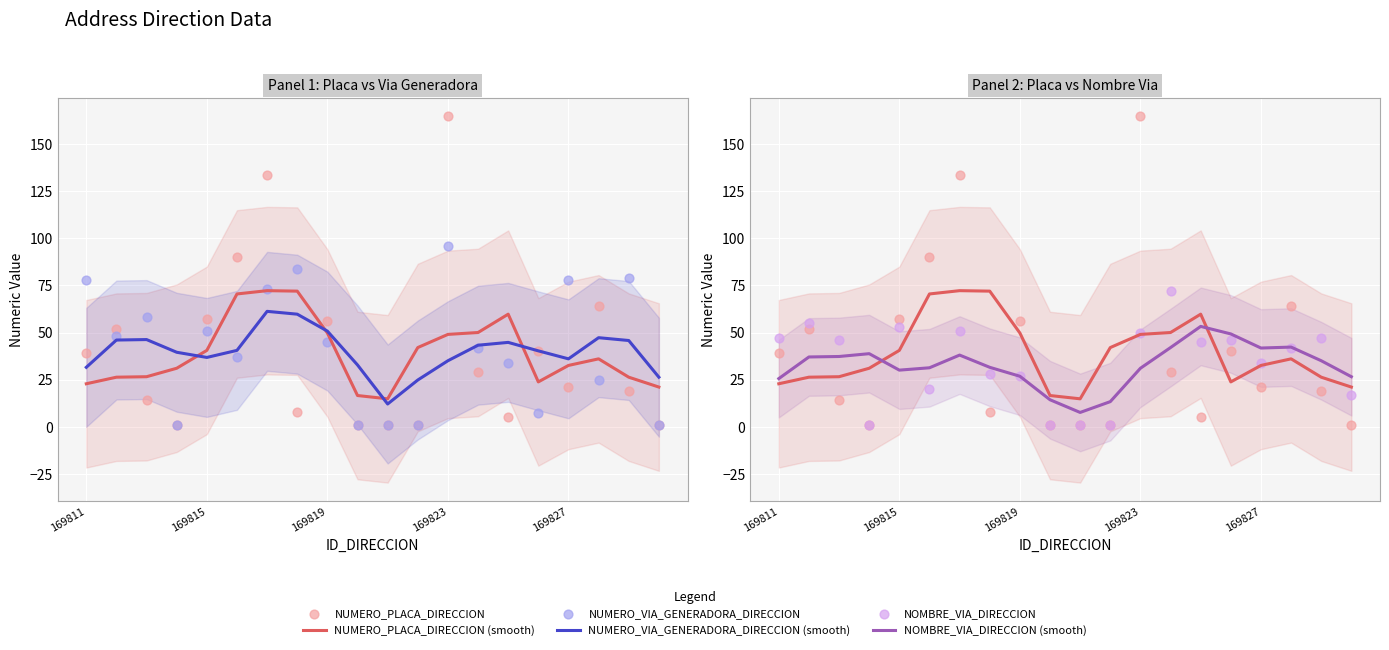

At how many categories does at least one series exceed 102?

2